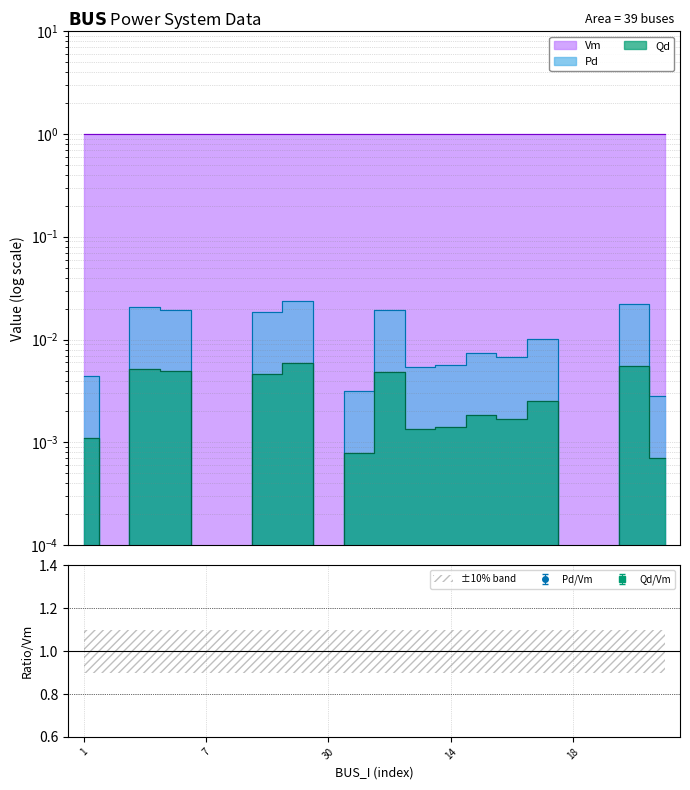

At which category is the sum across all series the highest?

46